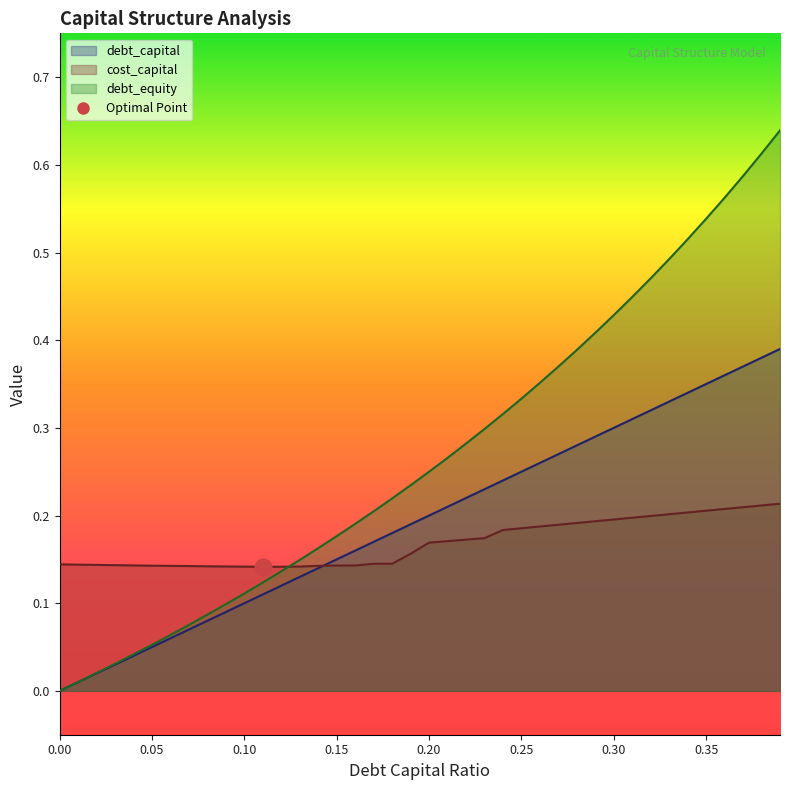

Between 0.25 and 0.33, which series saw the biggest shift?

debt_equity